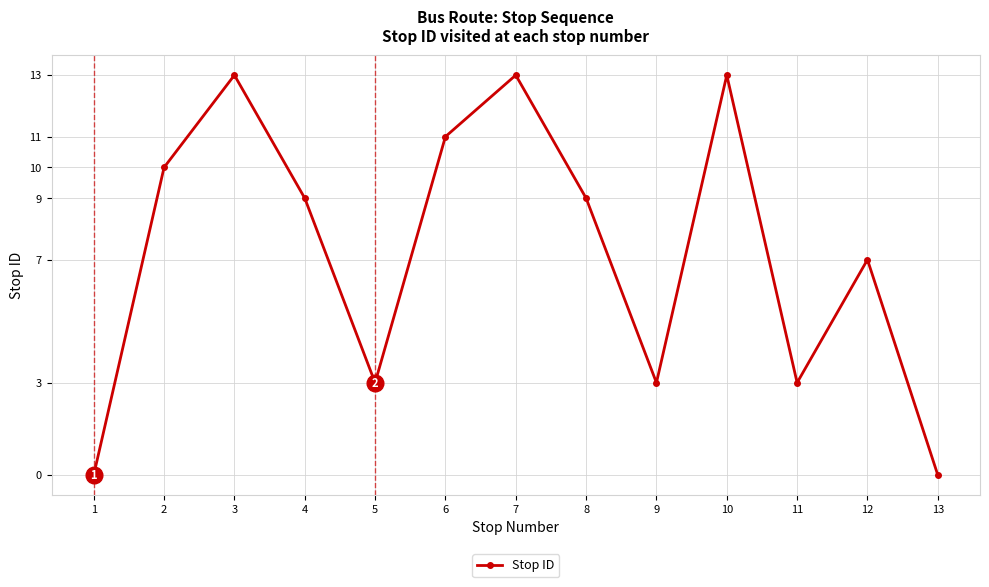

What is the sum of the values at 8 and 9?

12